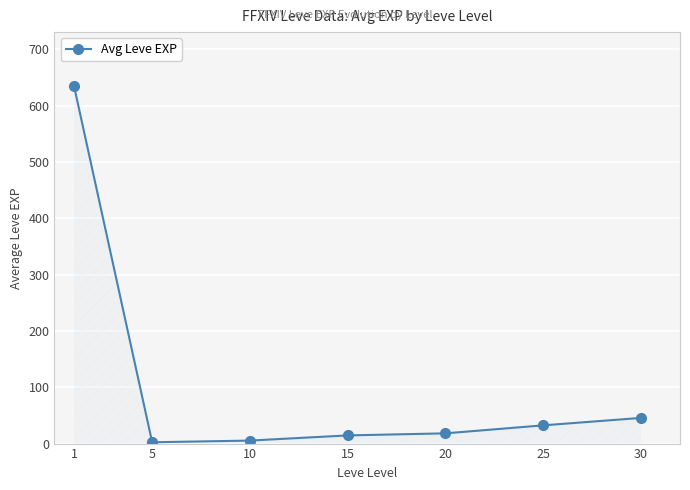

What is the greatest value displayed?

635.3